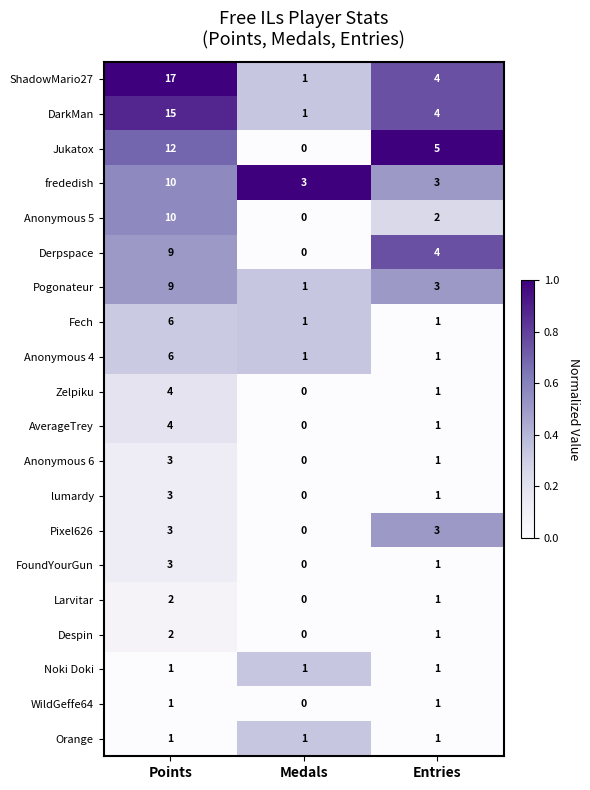

What is the difference between the maximum and second lowest values in the Fech series?

5